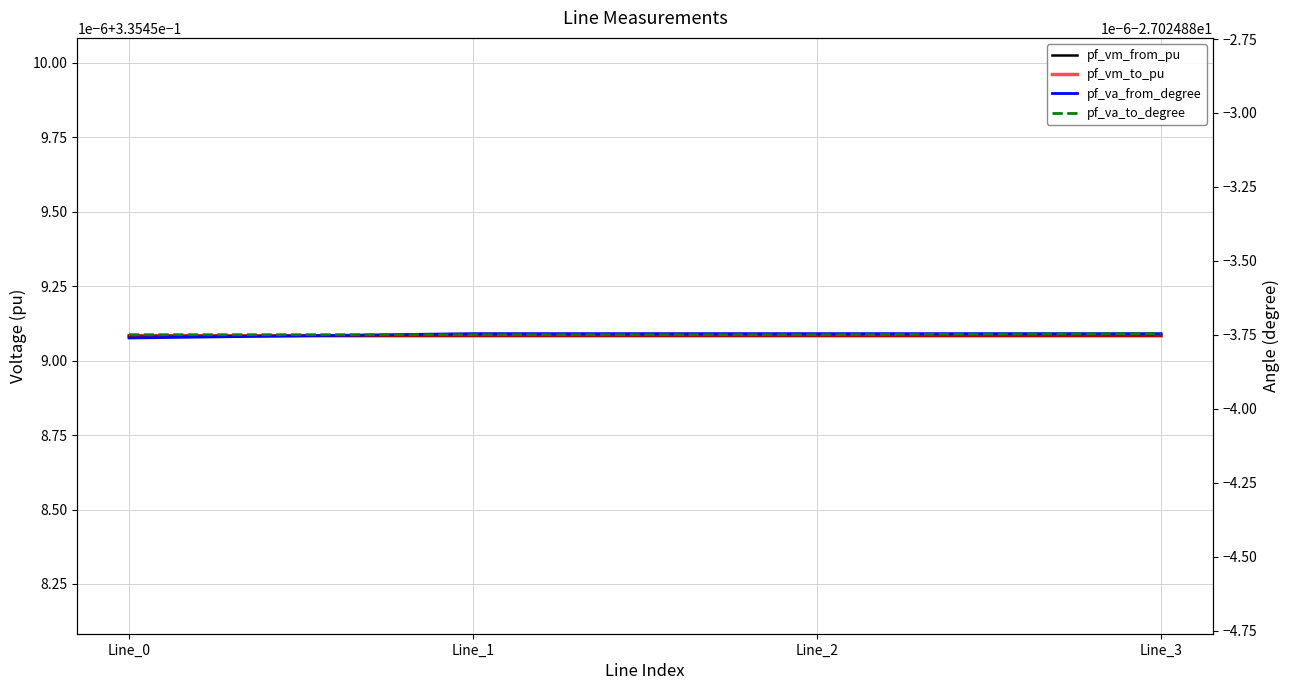

The value of pf_vm_from_pu at Line_3 is 0.3. True or false?

True